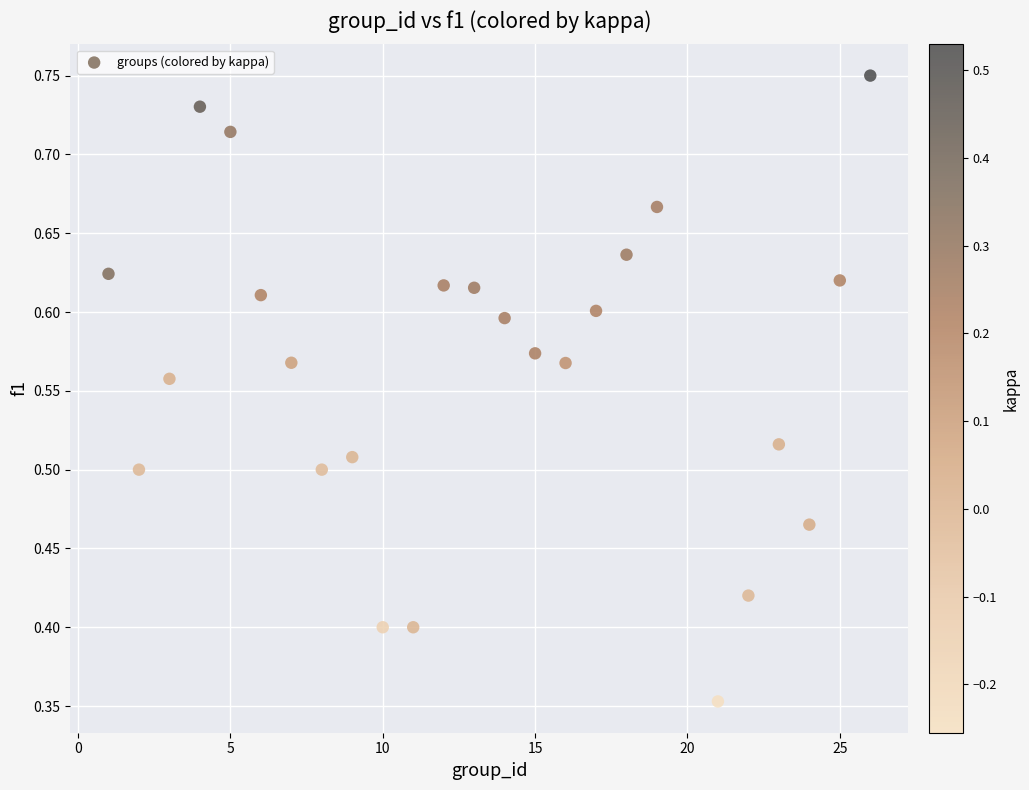

What is the range of X values (max minus min)?

25.0